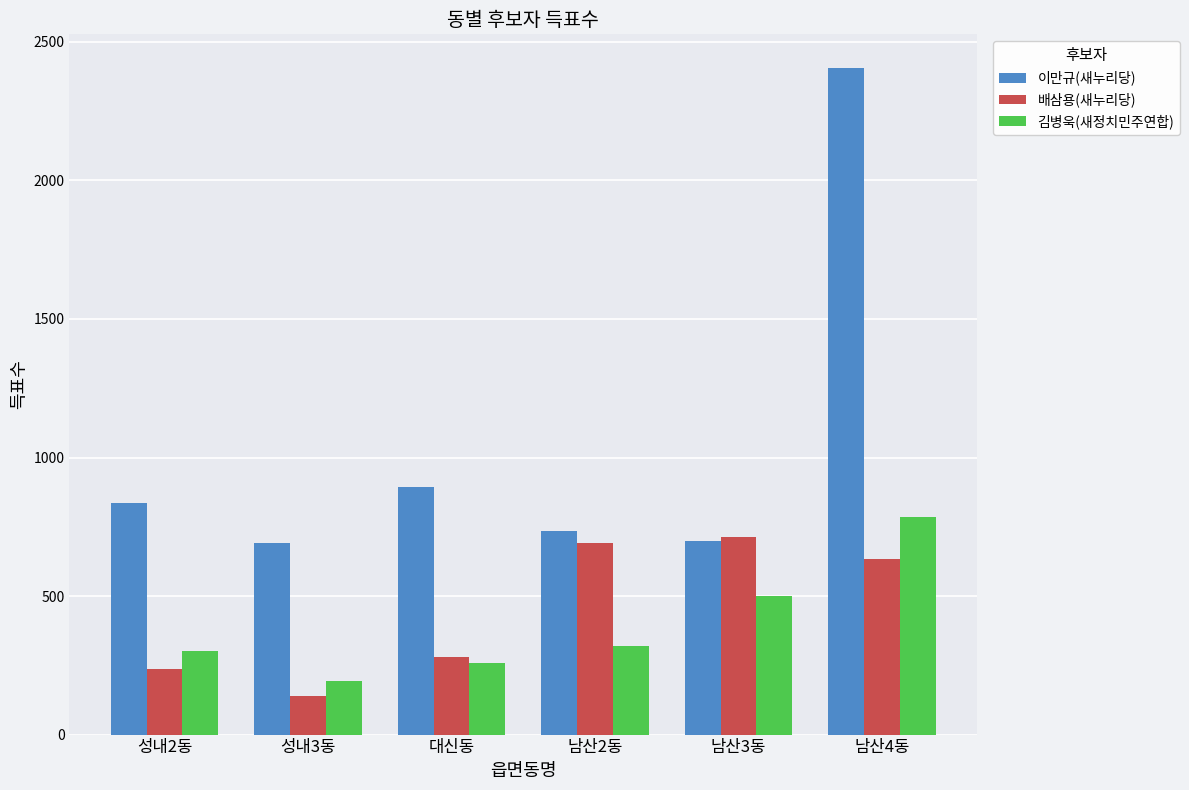

How many groups of bars are there?

6